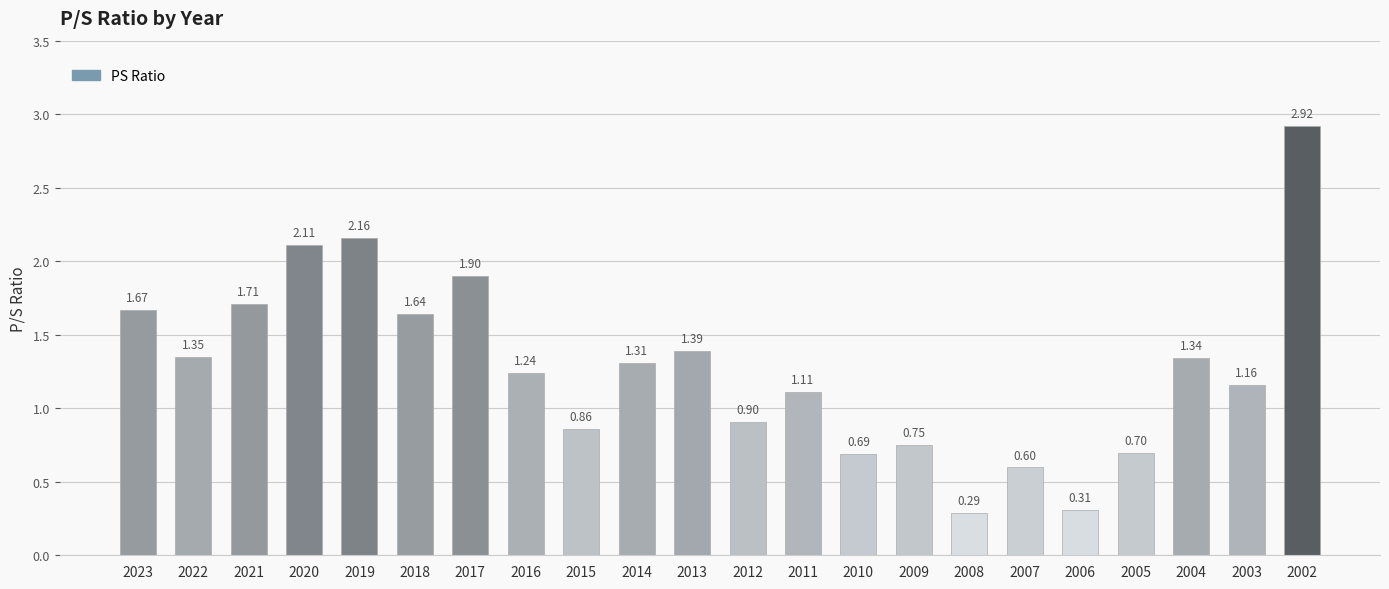

What is the difference between the maximum and second lowest values?

2.6